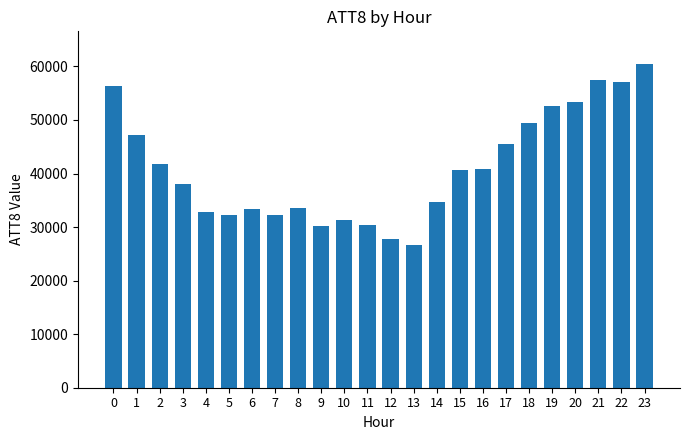

What is the difference between the second highest and second lowest values?

29600